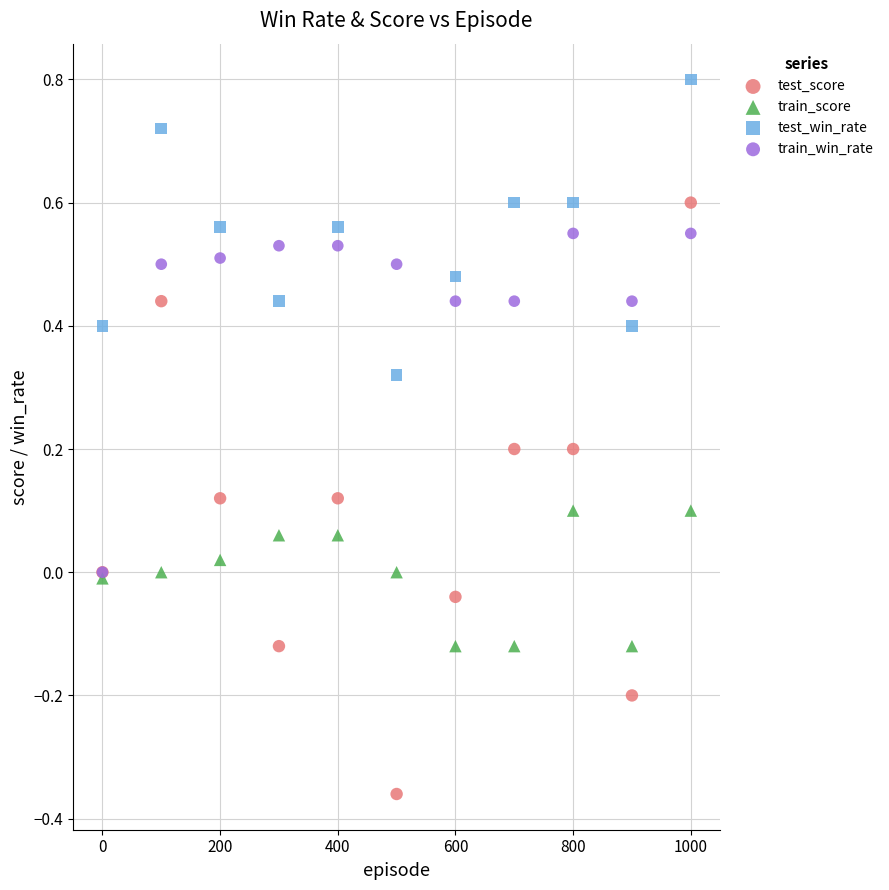

Which series has the widest spread of Y values?

test_score